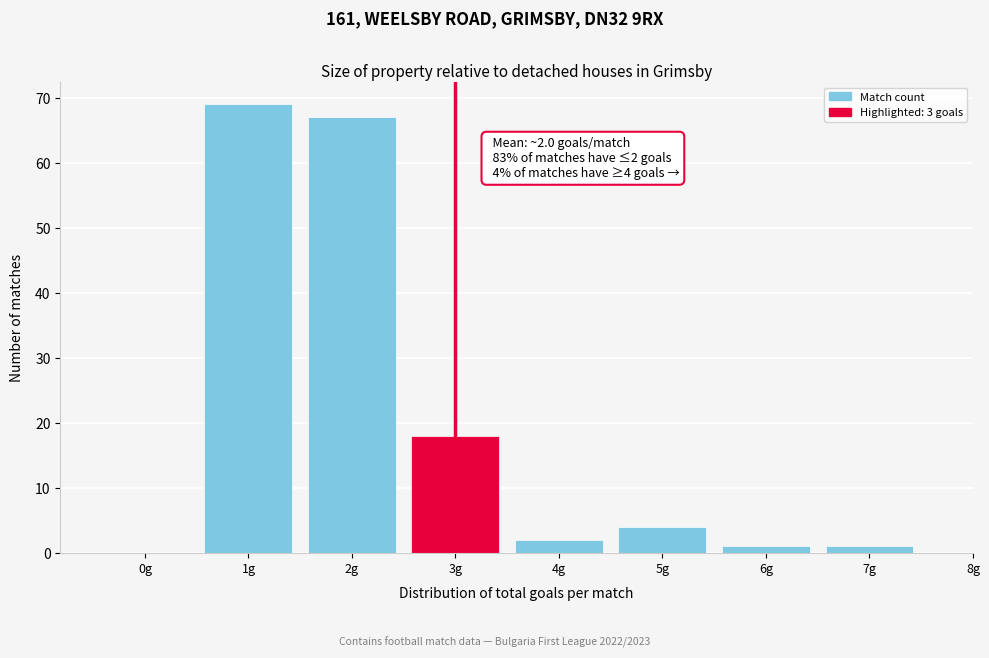

Which range on the x-axis has the tallest bar?

0.5 to 1.5